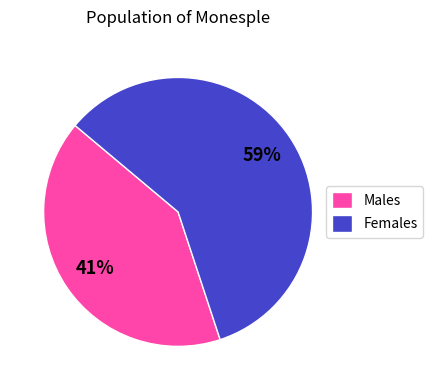

Is the sum of Females and Males greater than half?

Yes